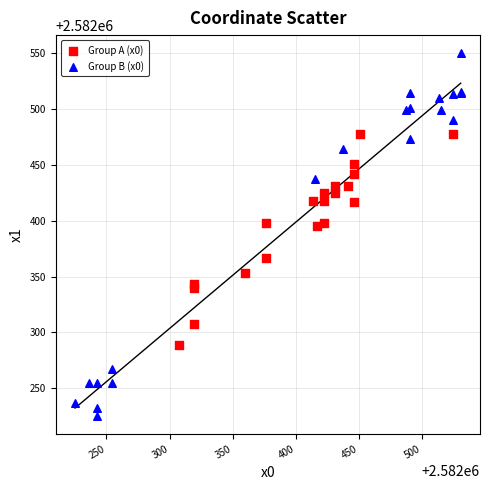

Which series reaches the minimum Y coordinate?

Group B (x0)